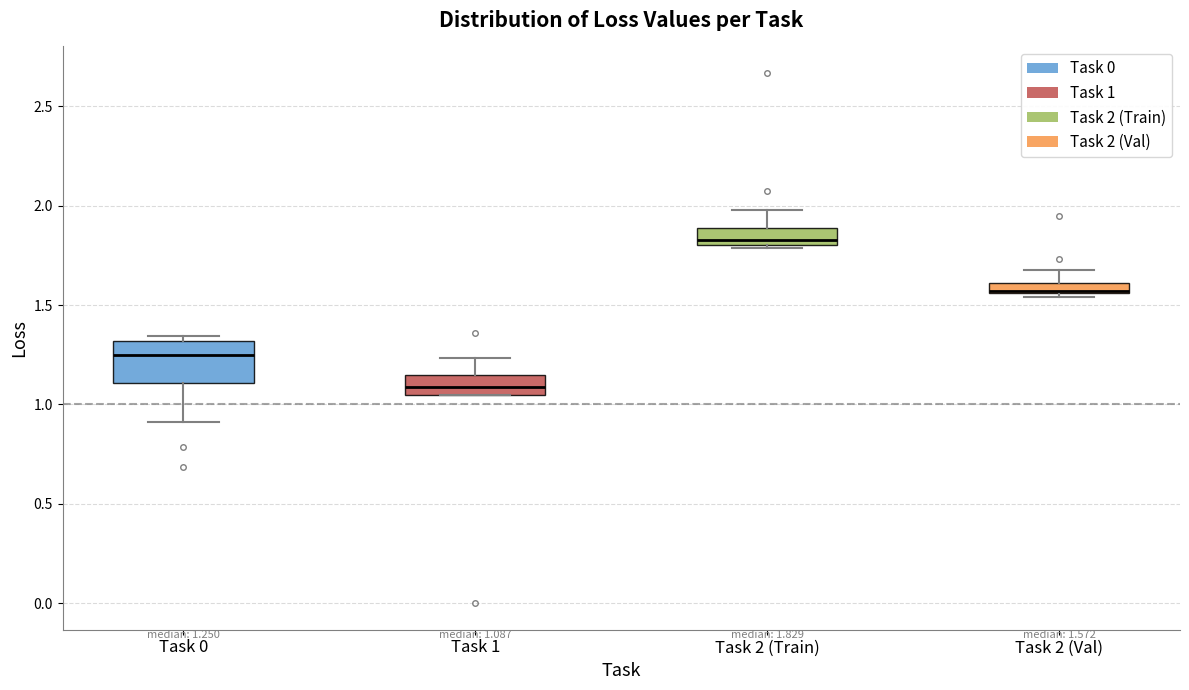

Which box's median line is the lowest?

Task 1